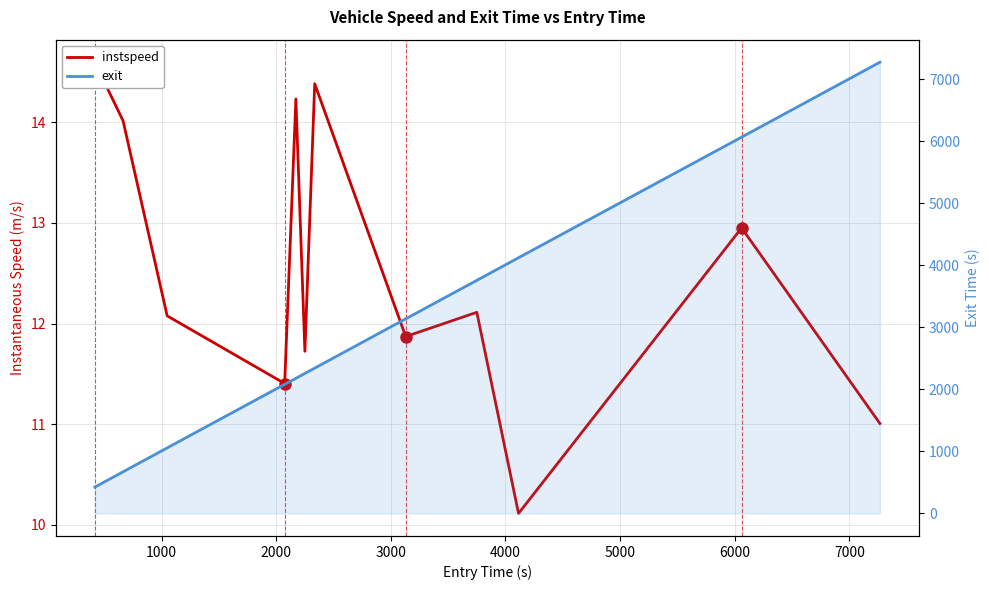

What is the highest value of the instspeed series?

14.6